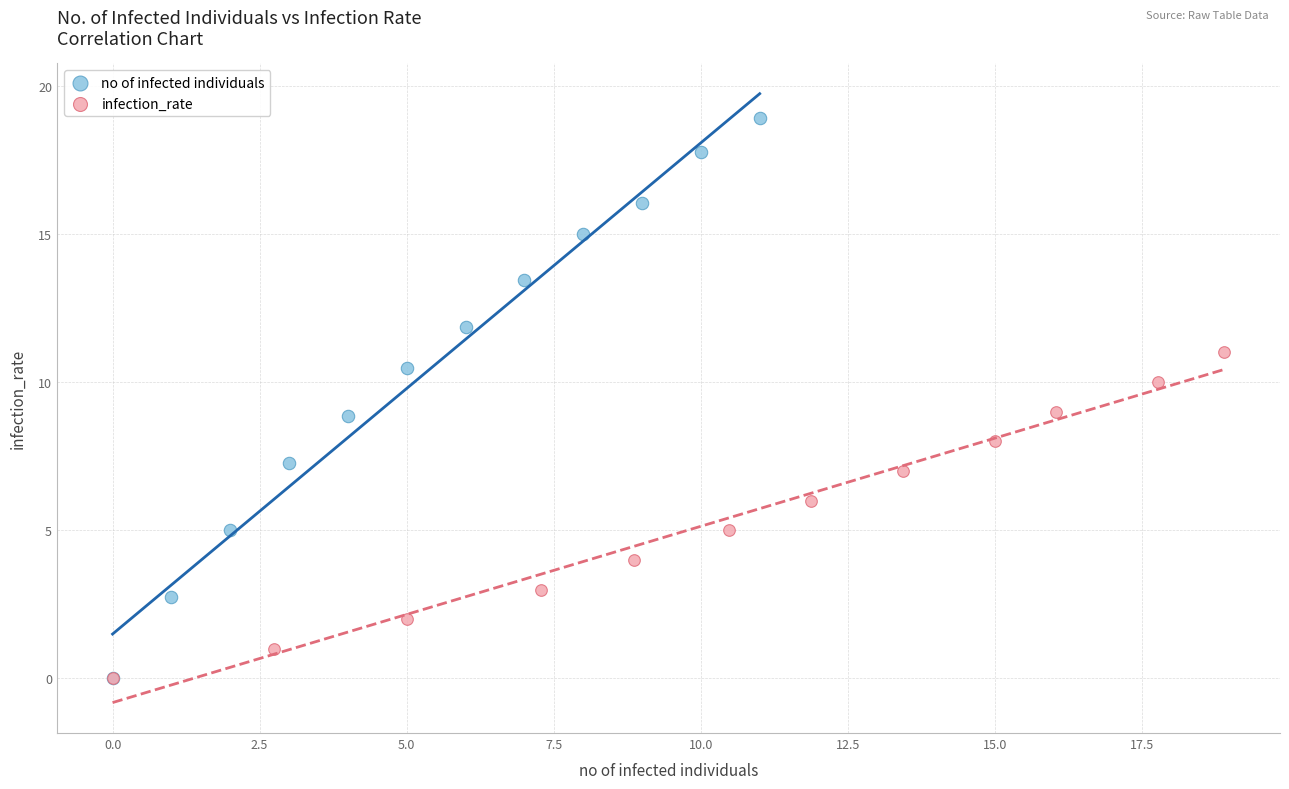

What are all the series names shown in the legend?

no of infected individuals, infection_rate